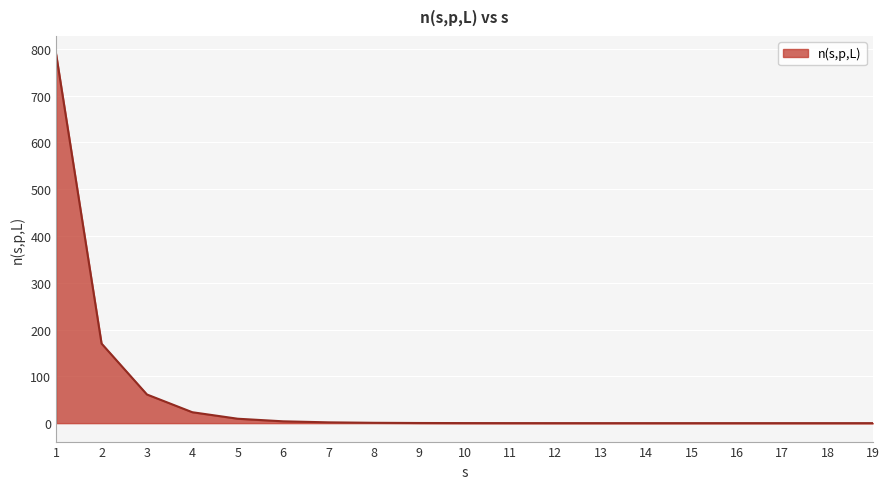

The value at 11 is 0.1. True or false?

True